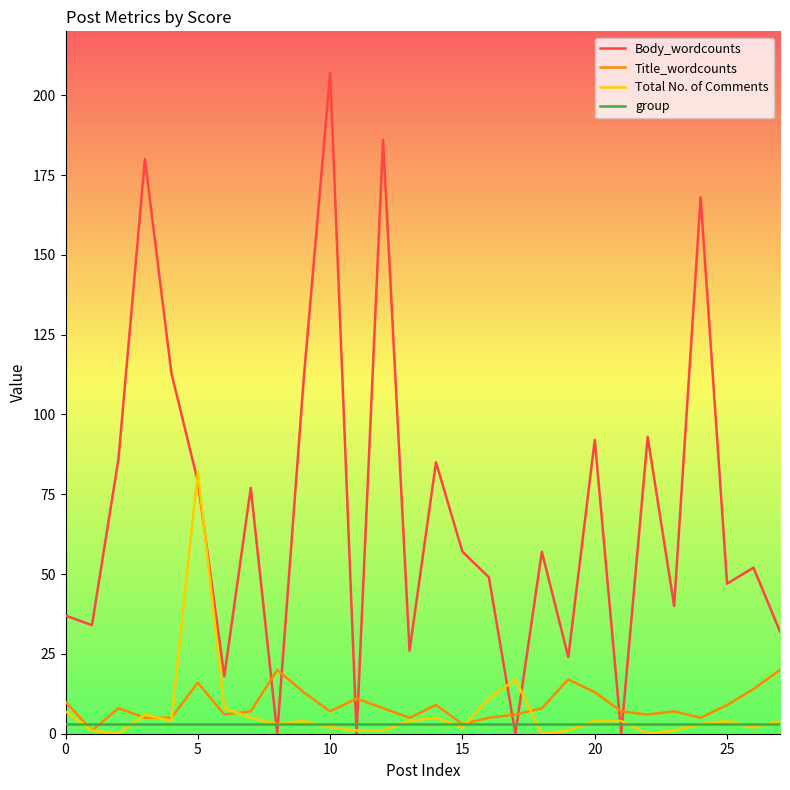

How many distinct data groups are displayed?

4